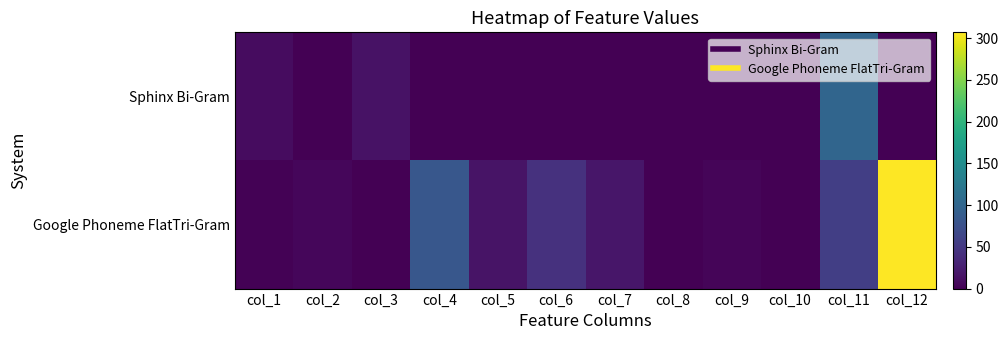

Reading left to right, extract all data points from this chart.

Sphinx Bi-Gram: col_1=10.5	col_2=0.7	col_3=15.0	col_4=0.0	col_5=0.0	col_6=0.0	col_7=0.0	col_8=0.0	col_9=0.0	col_10=0.0	col_11=100.0	col_12=0.0
Google Phoneme FlatTri-Gram: col_1=1.9	col_2=5.0	col_3=0.4	col_4=83.2	col_5=16.8	col_6=43.3	col_7=19.0	col_8=0.0	col_9=4.0	col_10=0.0	col_11=56.7	col_12=307.0